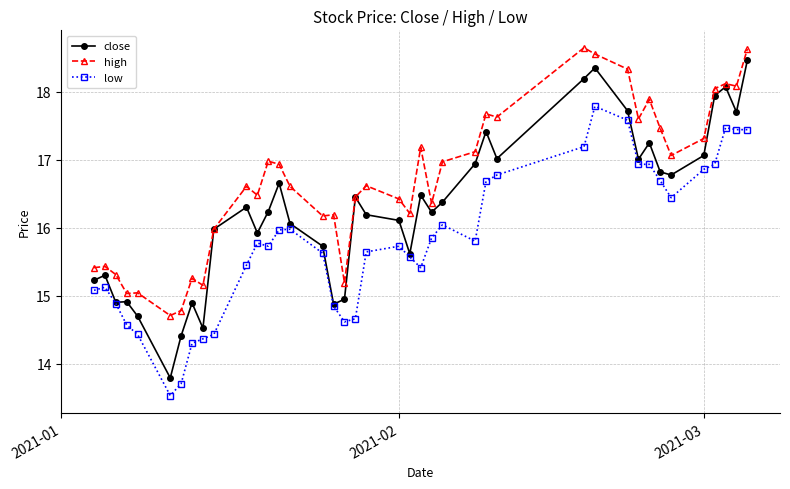

True or false: low and high intersect in this chart.

False